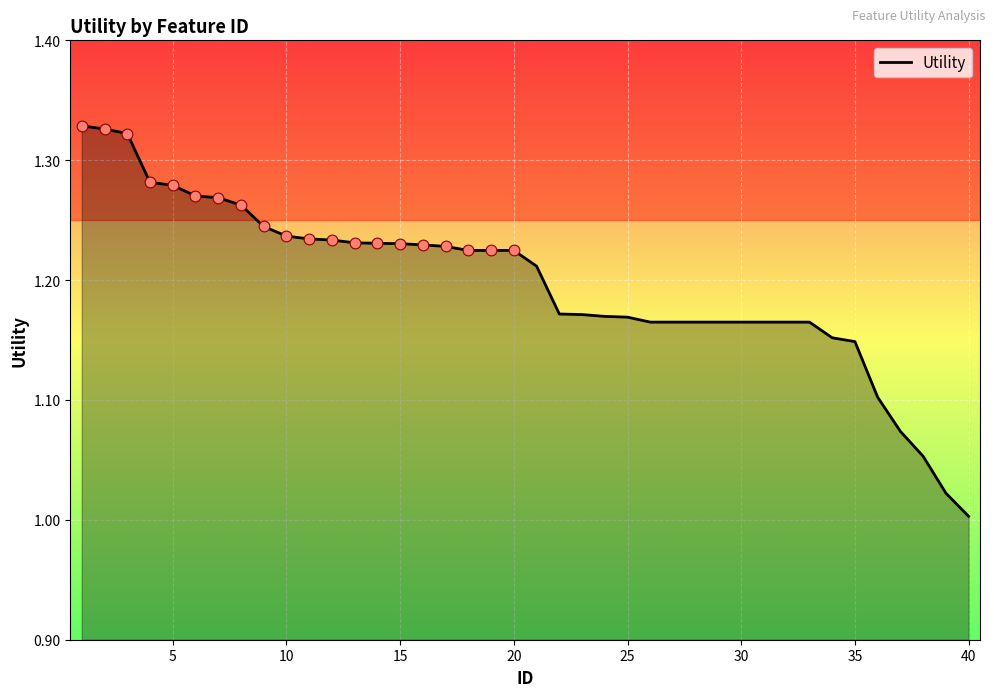

What is the difference between the maximum and minimum values?

0.3